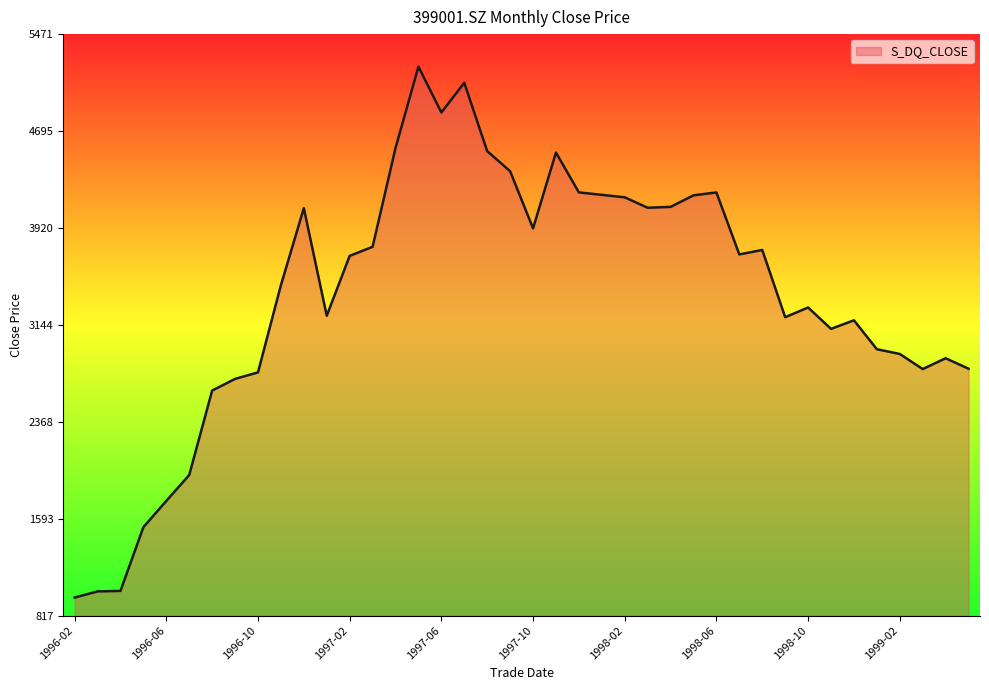

What is the greatest value displayed?

5210.7